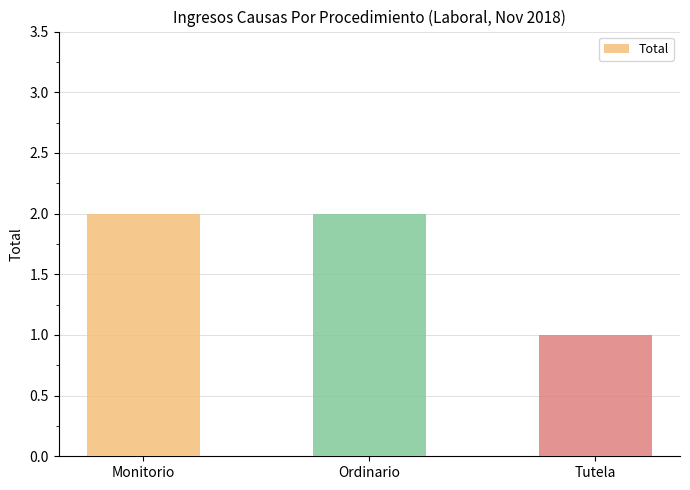

Are the bars grouped side by side (vs. stacked)?

No